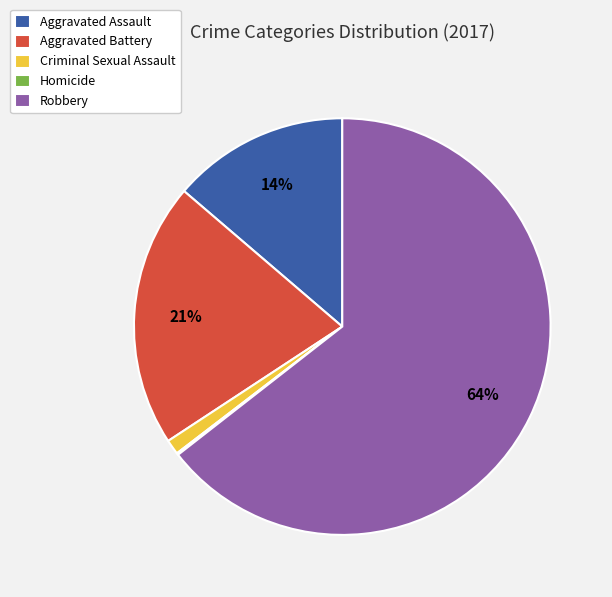

To the nearest percent, what is the average slice percentage?

20%